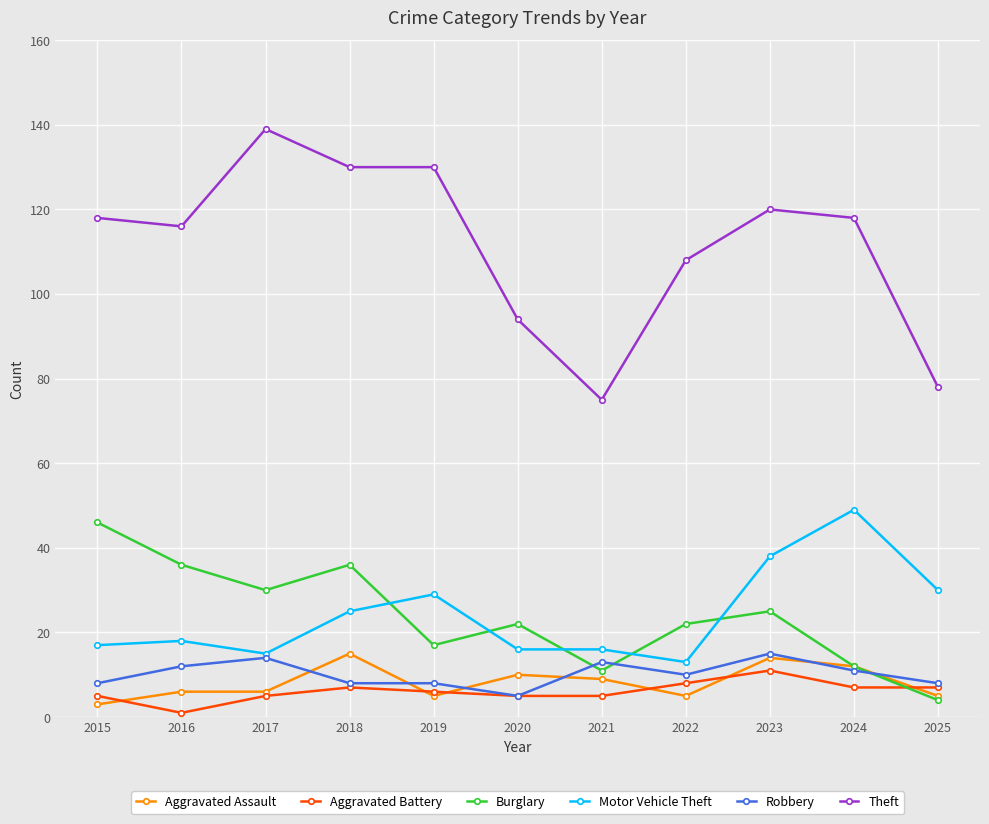

What is the highest value of the Burglary series?

46